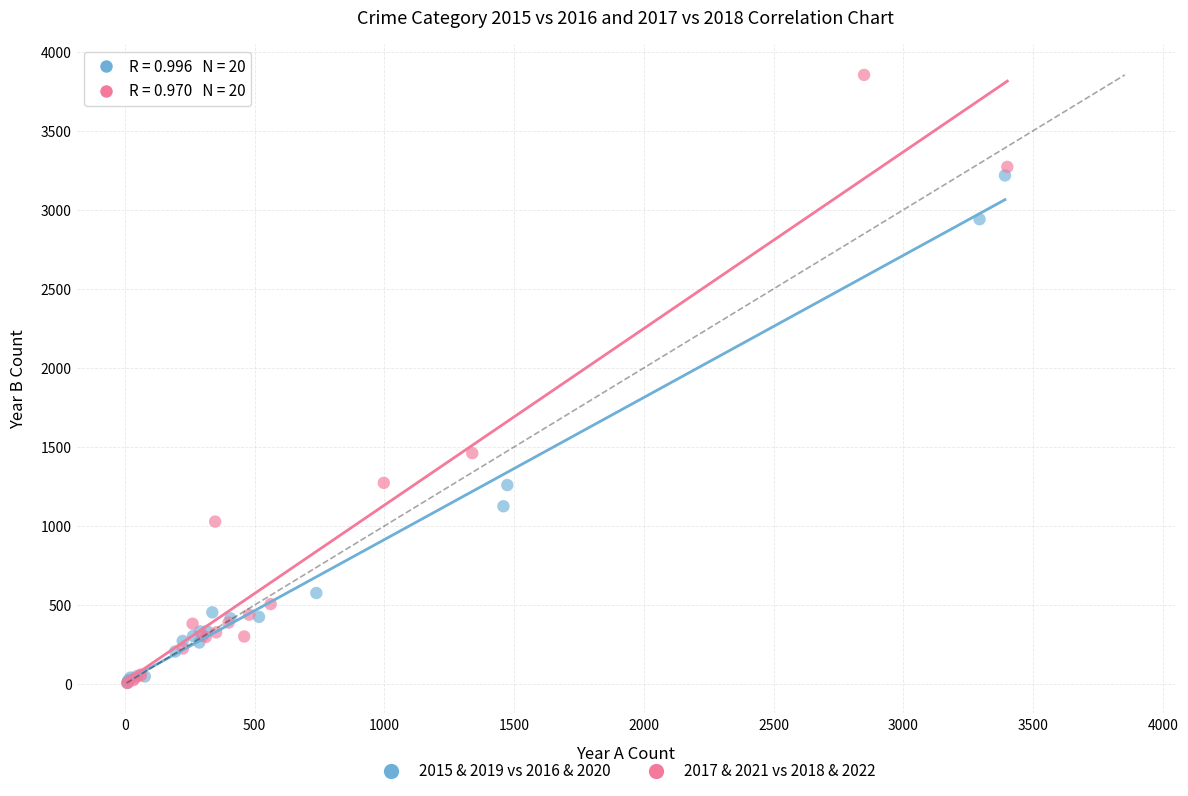

What are all the series names shown in the legend?

2015 & 2019 vs 2016 & 2020, 2017 & 2021 vs 2018 & 2022